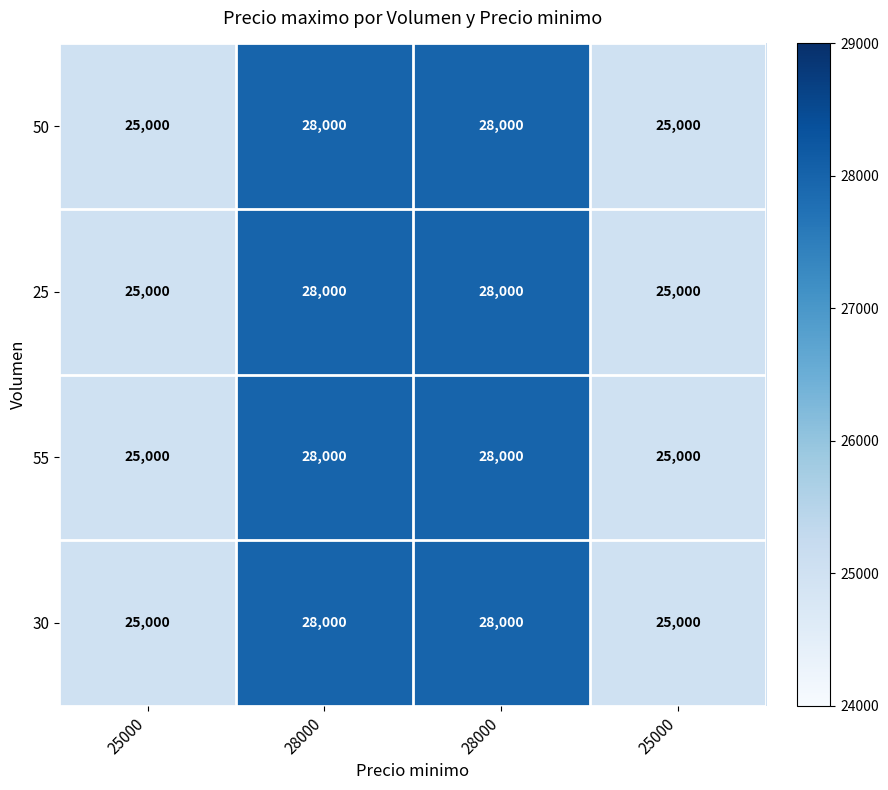

How many categories are shown in the chart?

4